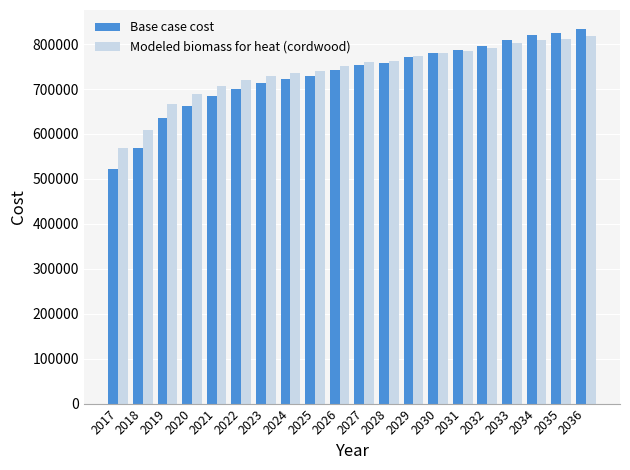

True or false: Base case cost has a value of 699991.1 at 2022.

True